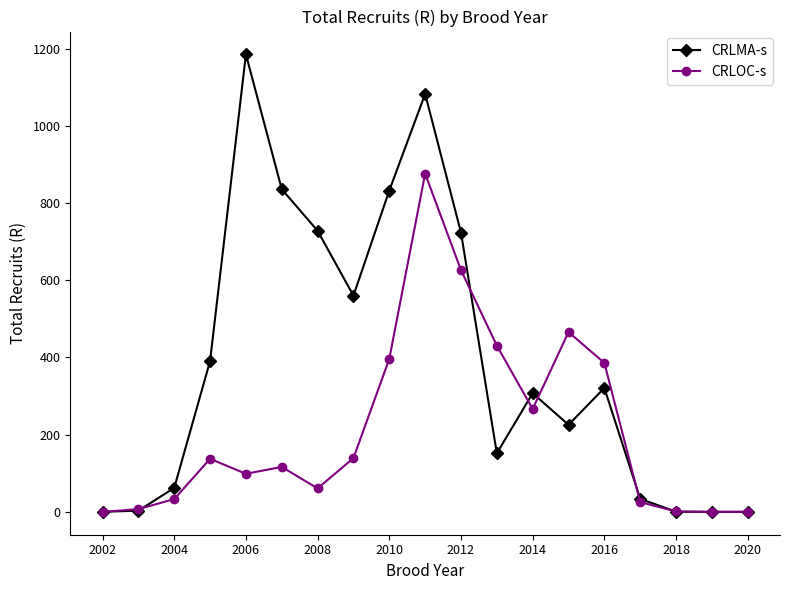

How many distinct data groups are displayed?

2